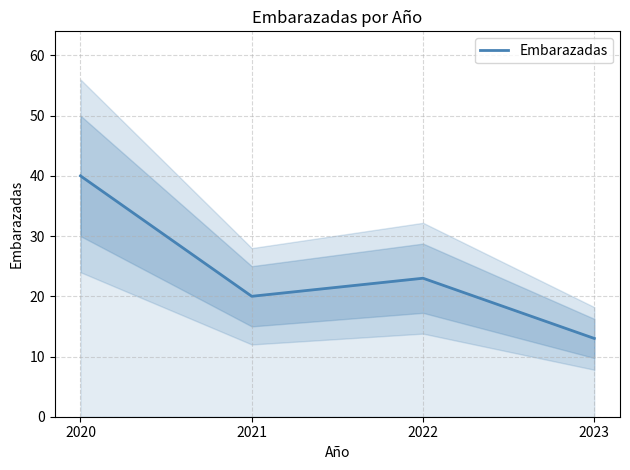

Where is the first local maximum?

2022